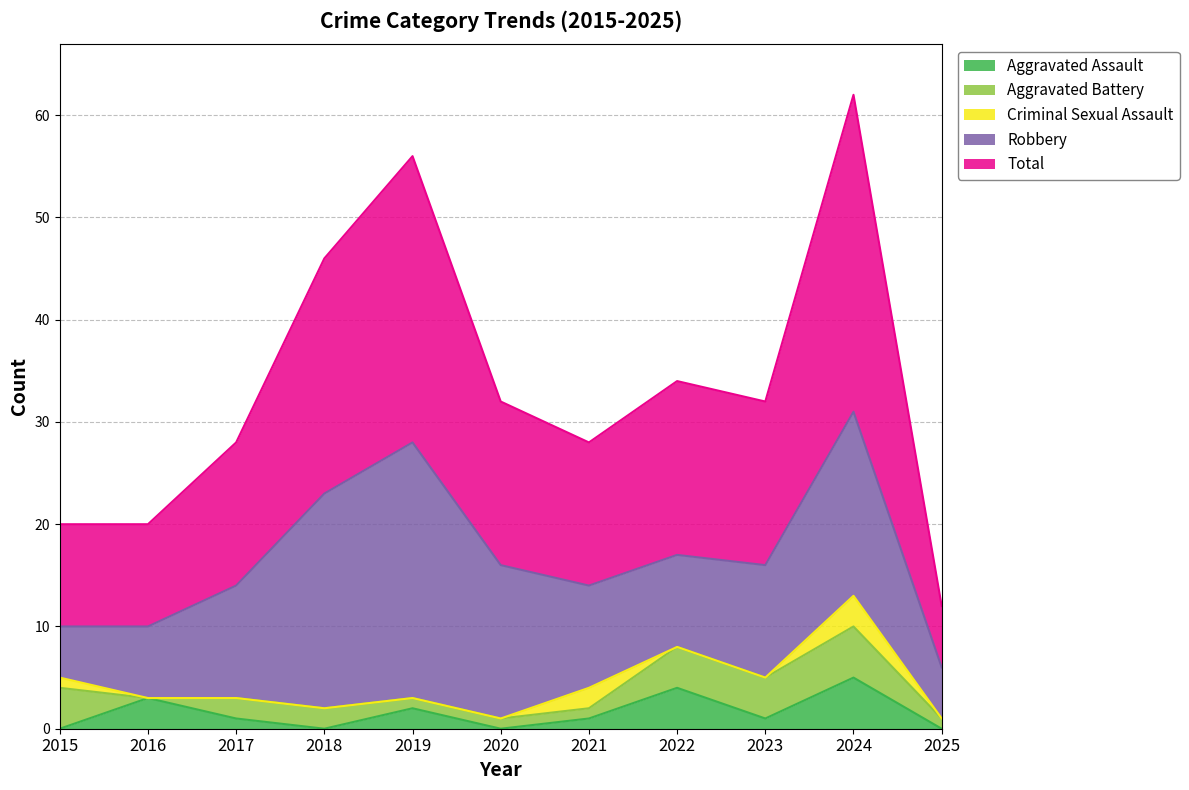

What is the difference between the second highest and second lowest values in the Criminal Sexual Assault series?

2